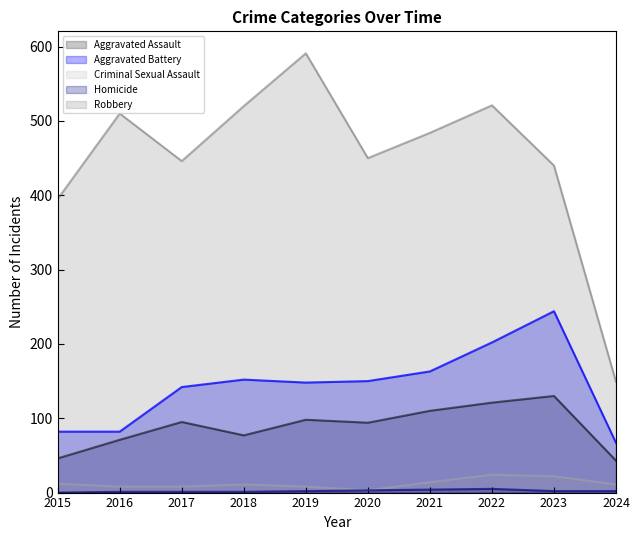

True or false: Homicide and Aggravated Assault intersect in this chart.

False